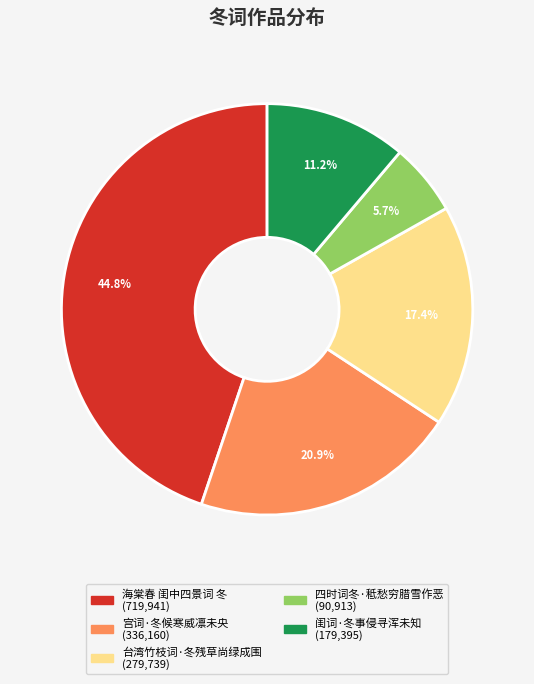

To the nearest percent, what portion does 台湾竹枝词·冬残草尚绿成围 represent?

17%